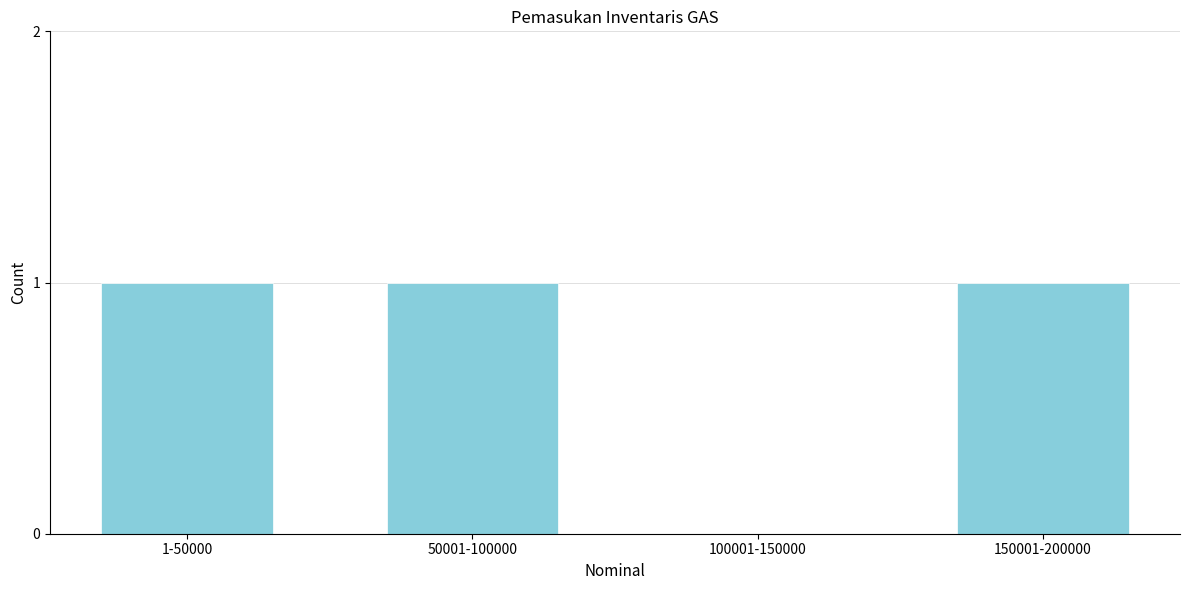

Reading right to left, extract all data points from this chart.

150001-200000=1	100001-150000=0	50001-100000=1	1-50000=1